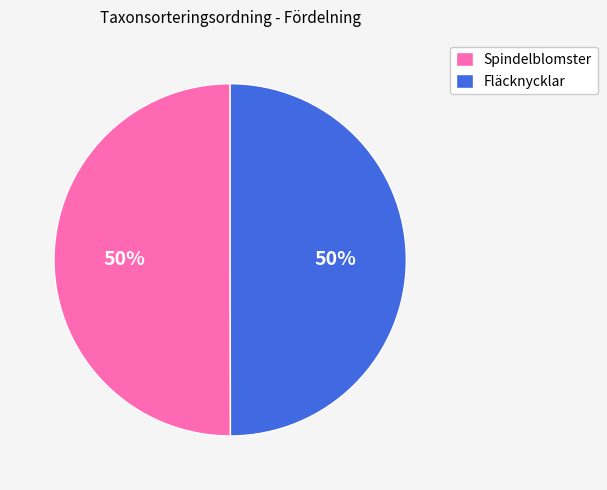

To the nearest percent, what is the combined percentage of Spindelblomster and Fläcknycklar?

100%